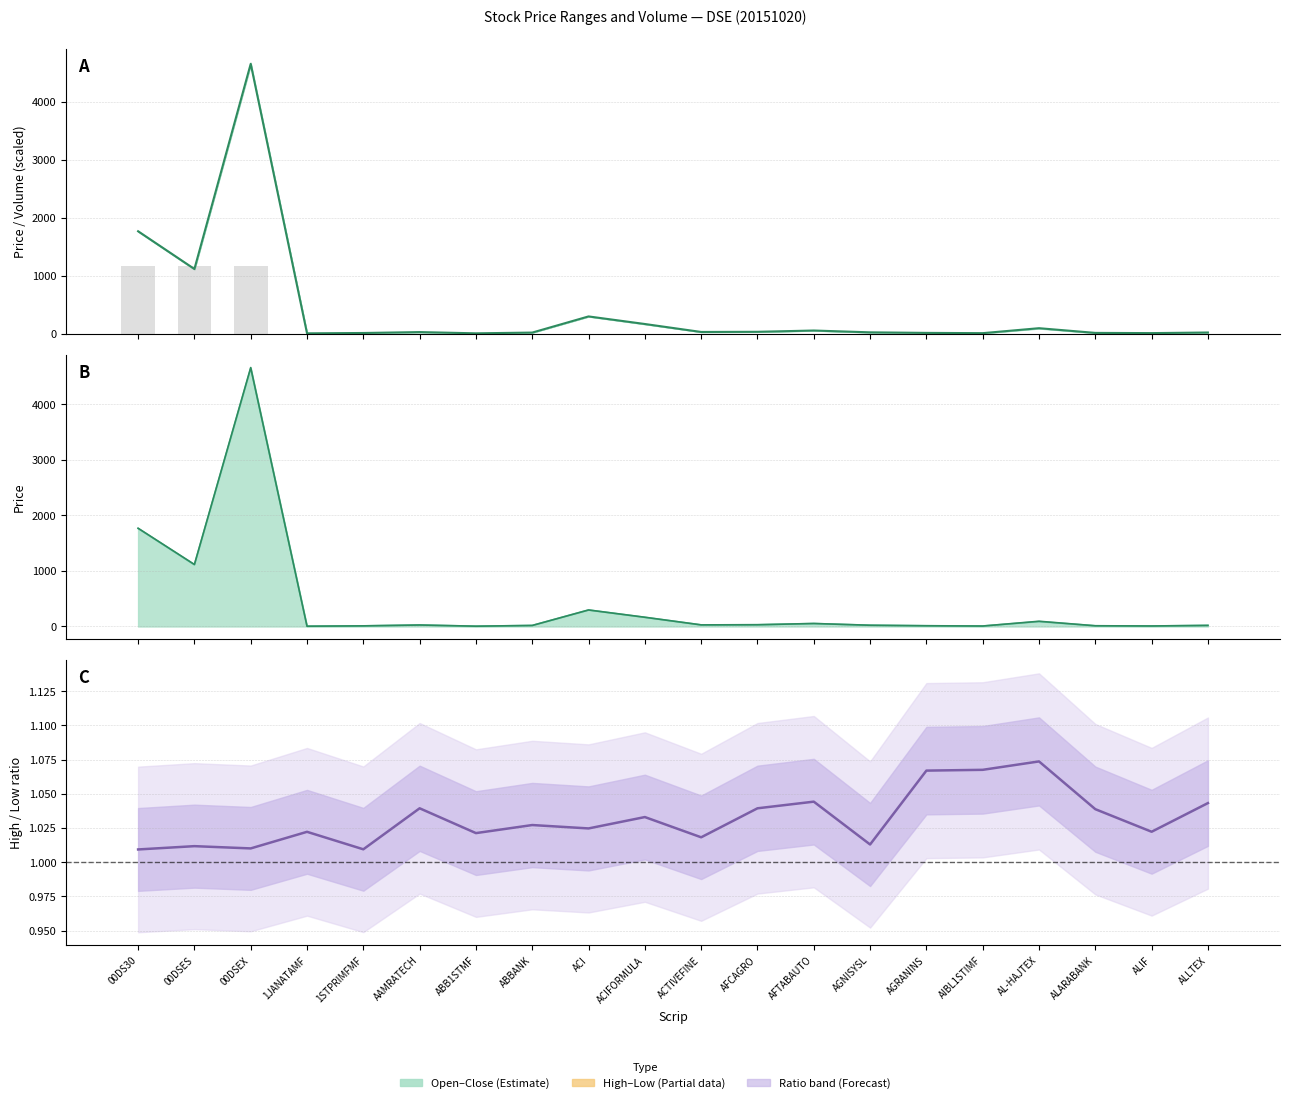

Which series has the largest range (max minus min)?

Close